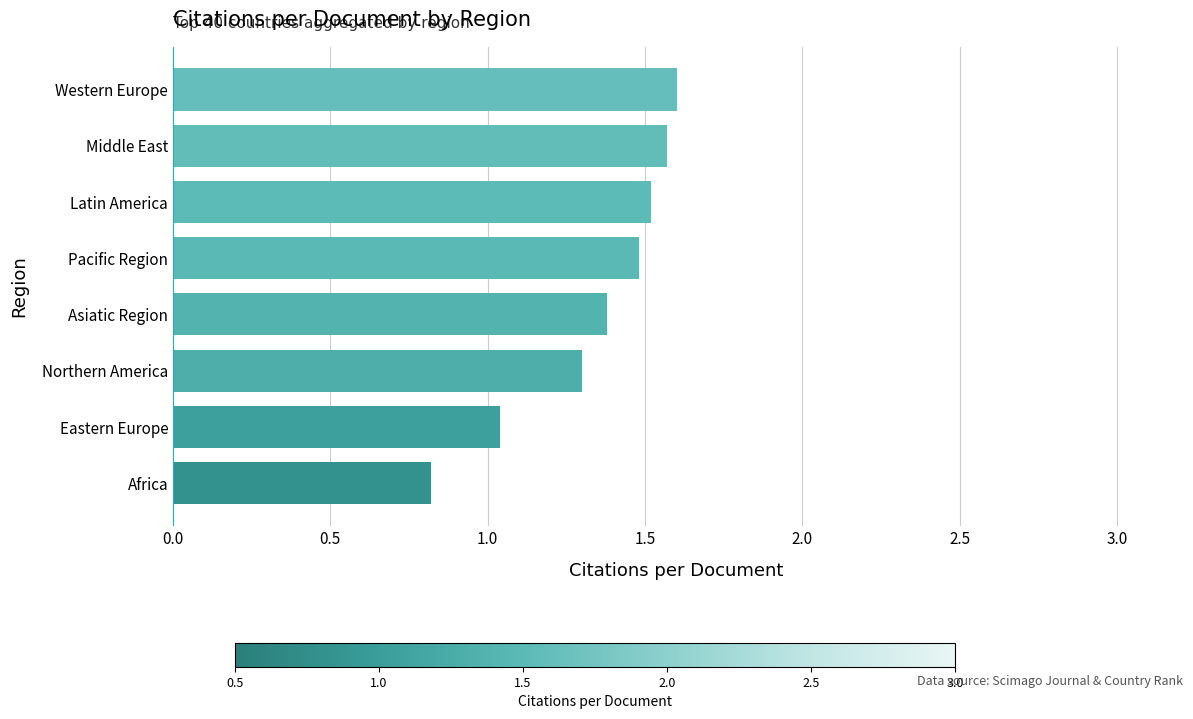

What is the average value?

1.3